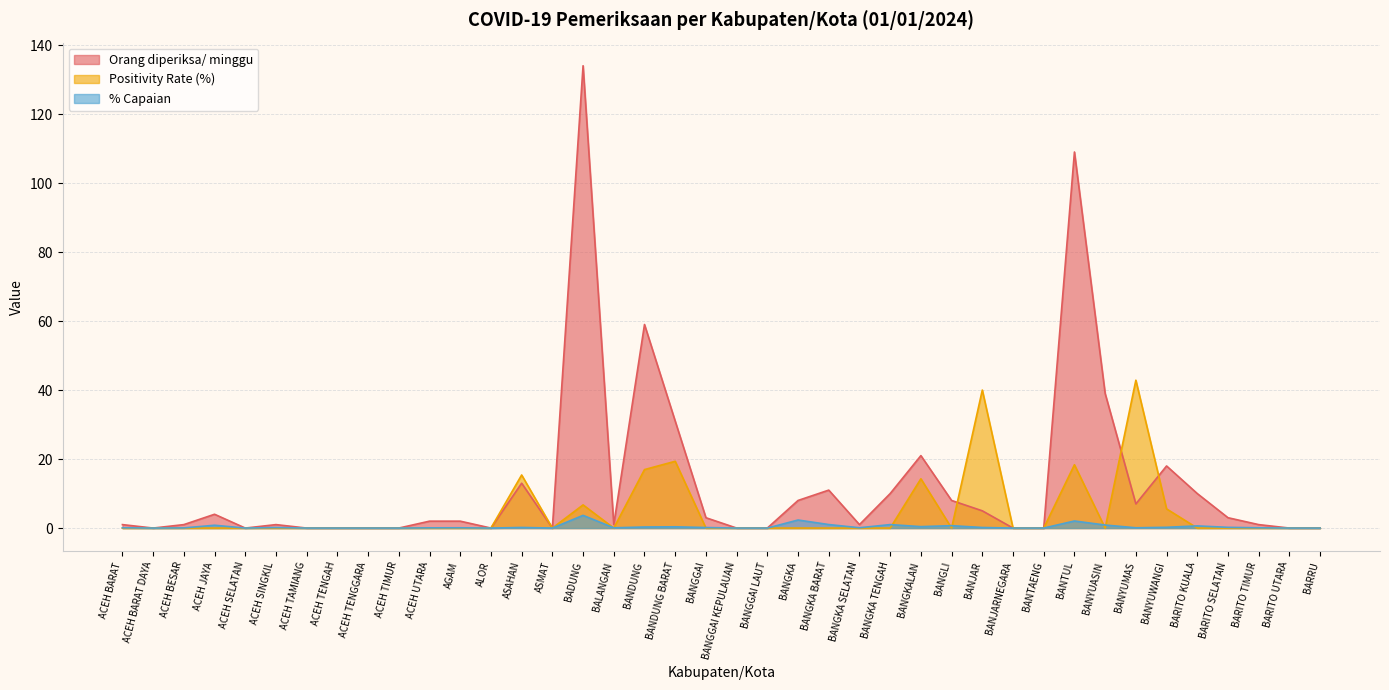

How many times do Orang diperiksa/ minggu and Positivity Rate (%) cross each other?

3